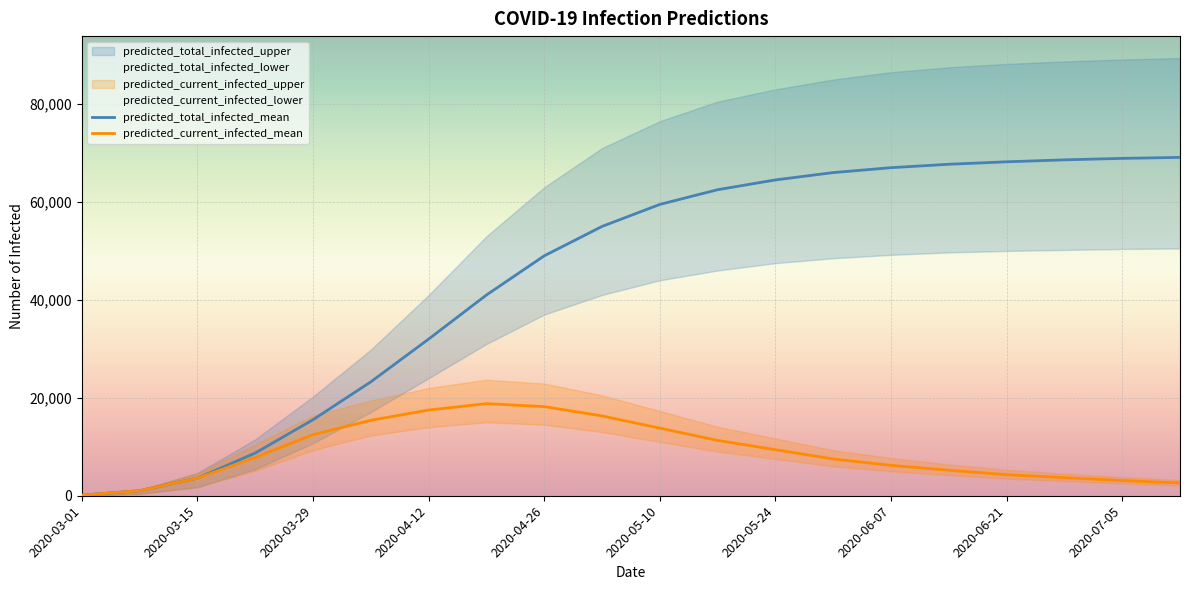

How many data points in predicted_total_infected_mean are above 59500?

9